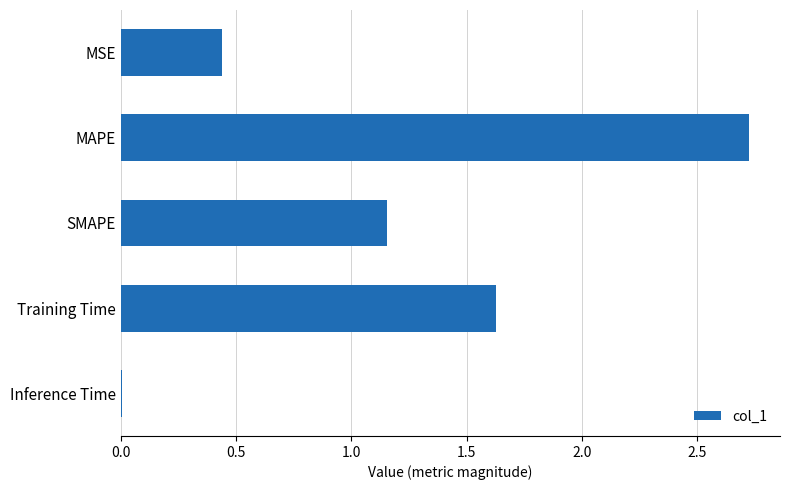

Which label corresponds to the largest value in the chart?

MAPE